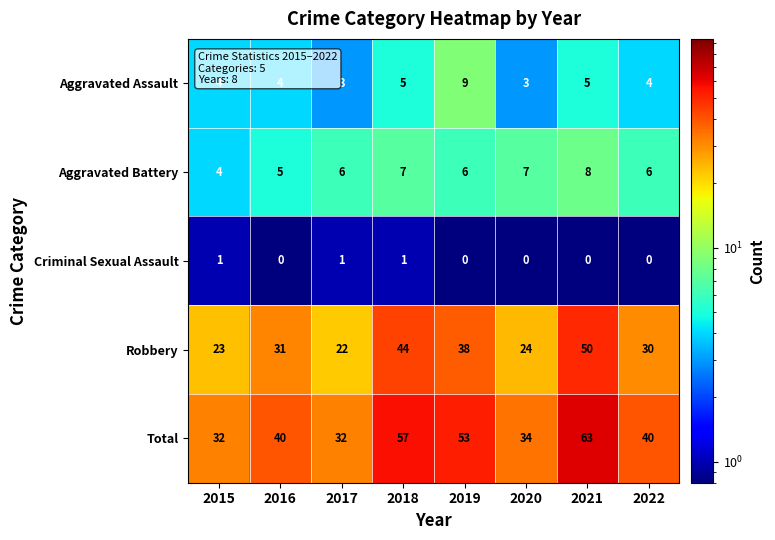

The value of Criminal Sexual Assault at 2019 is 1. True or false?

False